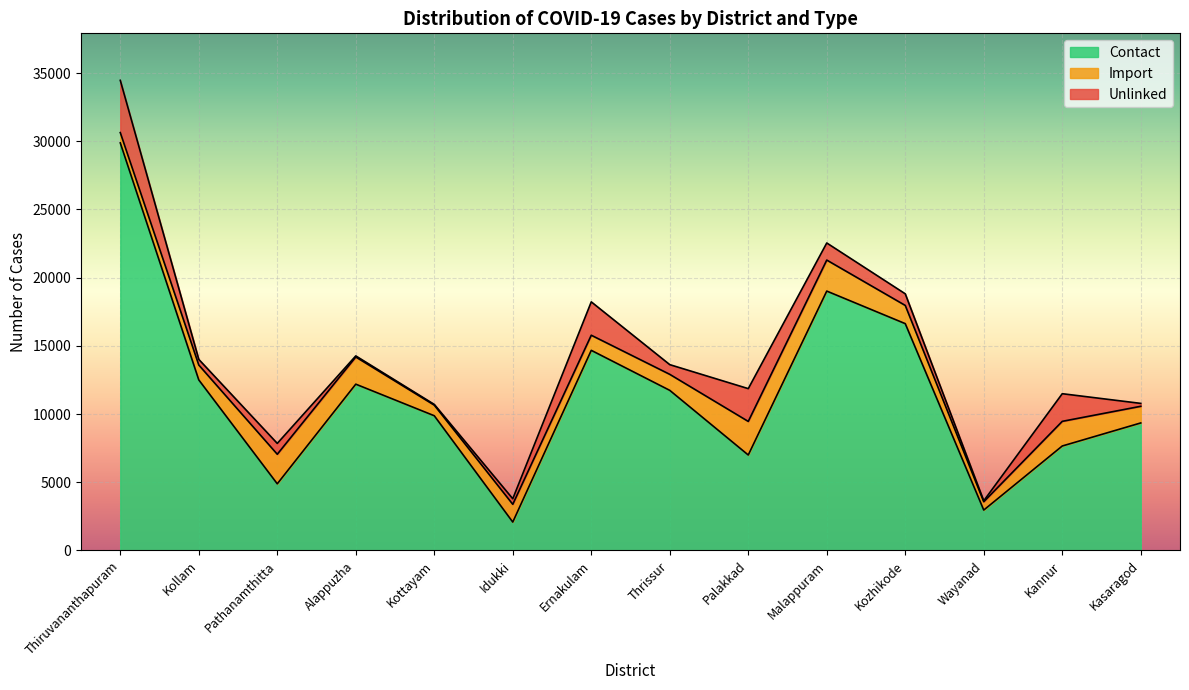

The Import series shows 1109 at Kannur. True or false?

False